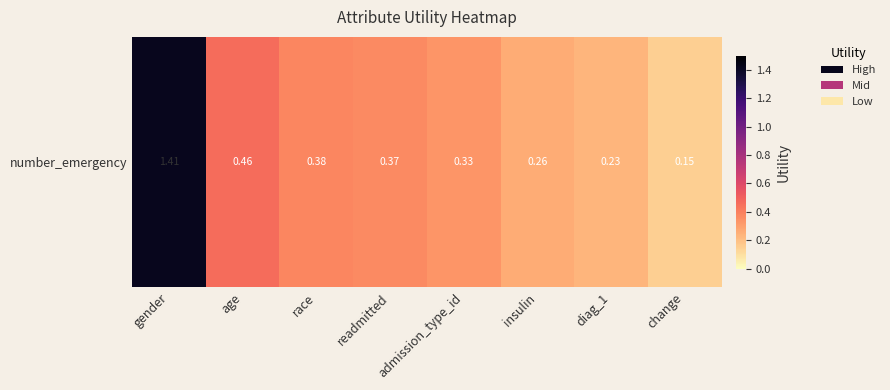

Between gender and admission_type_id, which is larger?

gender